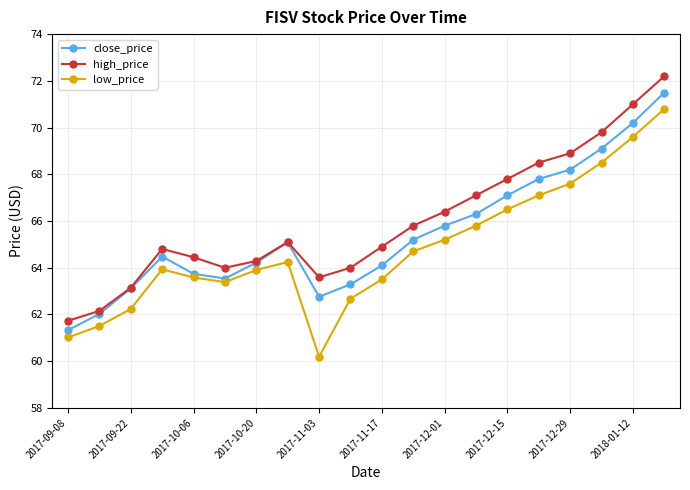

What is the value of the high_price point at the 4th from the left?

64.8